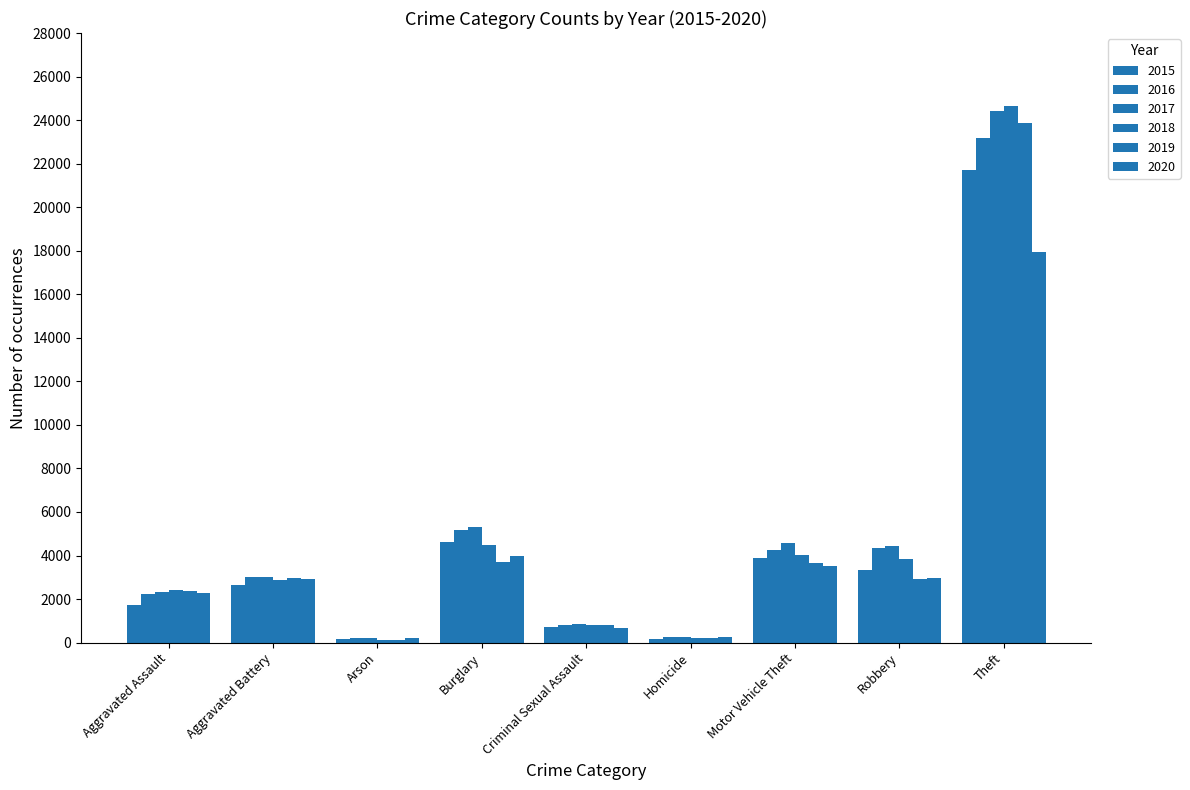

List the labels in order of 2018 value, largest first.

Theft, Burglary, Motor Vehicle Theft, Robbery, Aggravated Battery, Aggravated Assault, Criminal Sexual Assault, Homicide, Arson